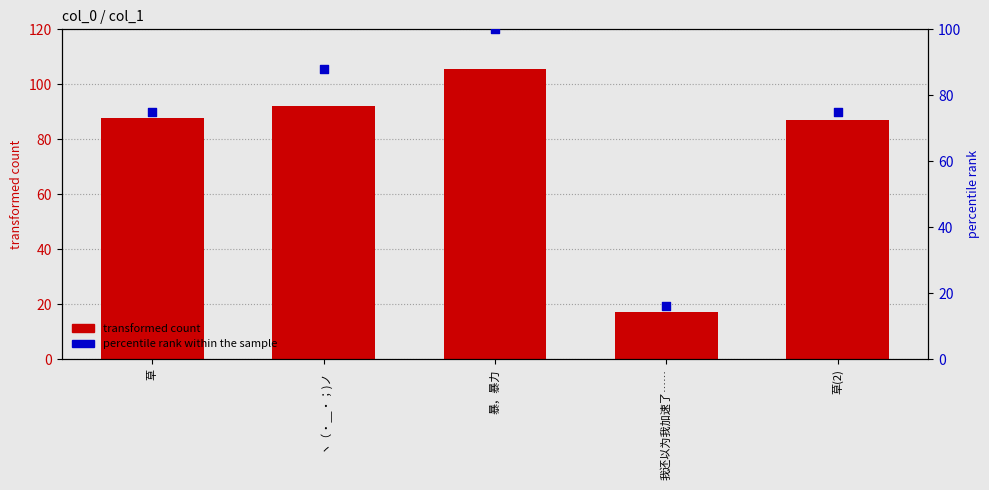

Which series has the largest Y range (max minus min)?

transformed count